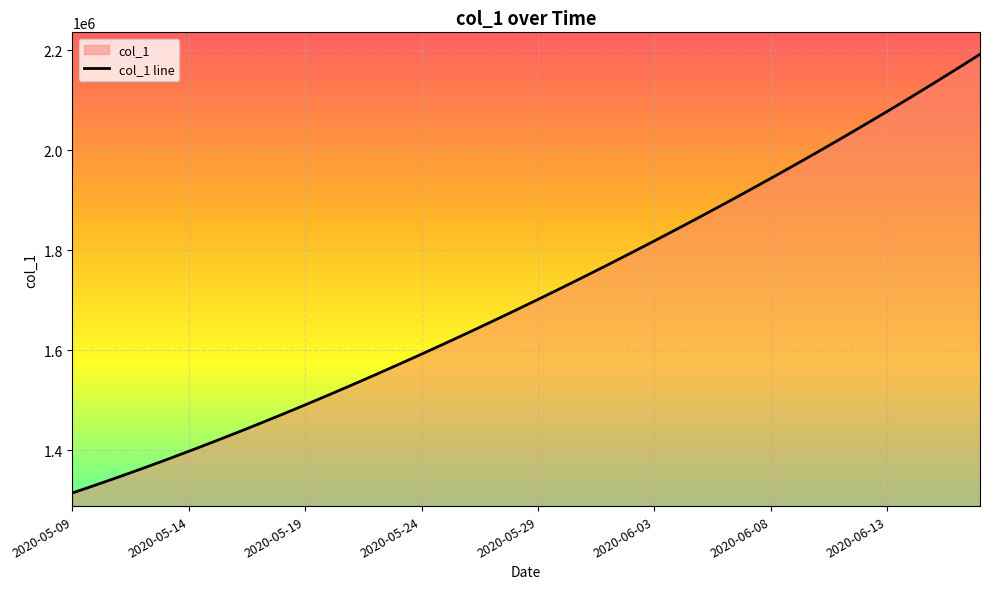

Reading left to right, transcribe all the data shown in this chart.

1315099.0	1330941.6	1347197.2	1363857.9	1380917.0	1398365.8	1416195.4	1434398.8	1452968.0	1471894.0	1491172.1	1510796.2	1530759.4	1551053.9	1571671.5	1592604.1	1613845.5	1635391.5	1657240.6	1679393.9	1701853.6	1724622.9	1747703.8	1771098.0	1794806.8	1818831.0	1843172.0	1867832.5	1892816.2	1918129.5	1943780.6	1969780.8	1996143.0	2022881.6	2050012.4	2077551.8	2105517.2	2133928.5	2162807.8	2192182.0